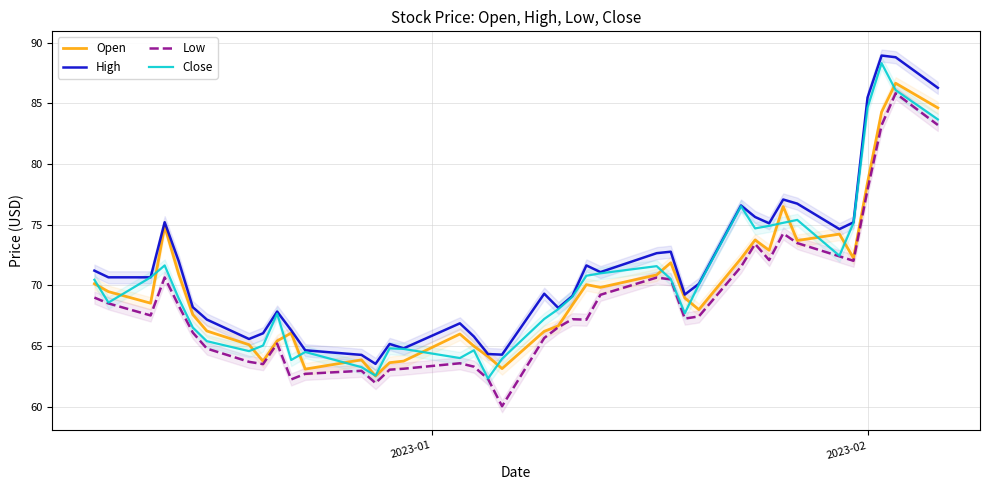

What is the minimum value for High?

63.5